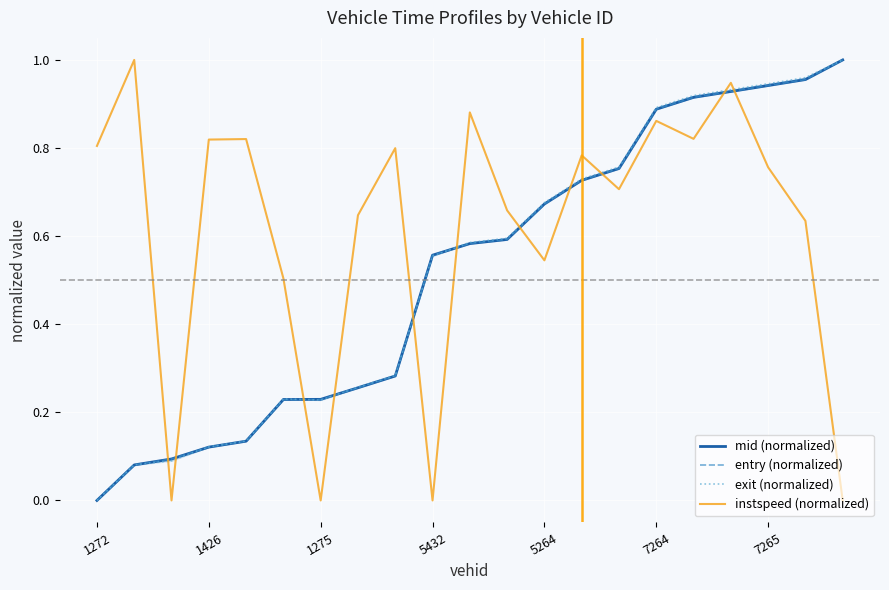

What is the difference between the highest and lowest values at 14?

0.1